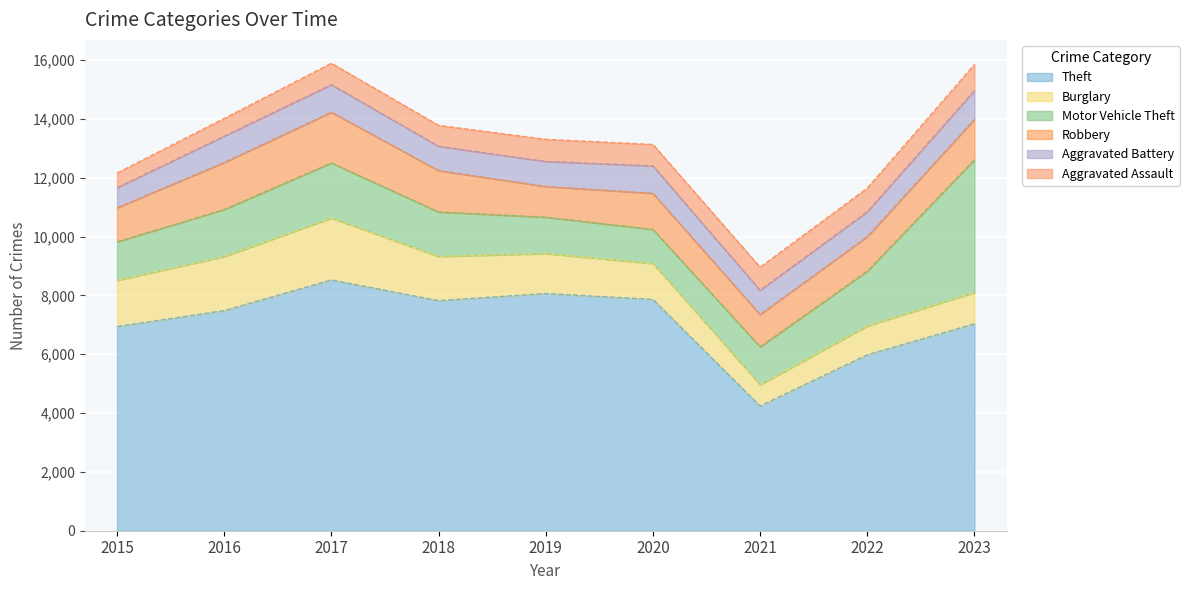

Read the Theft value at 2018, to the nearest 10.

7820